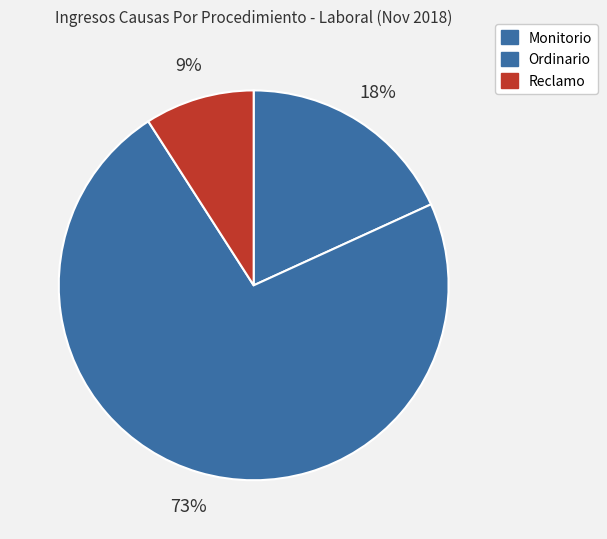

To the nearest percent, what percentage of the pie is Monitorio?

18%